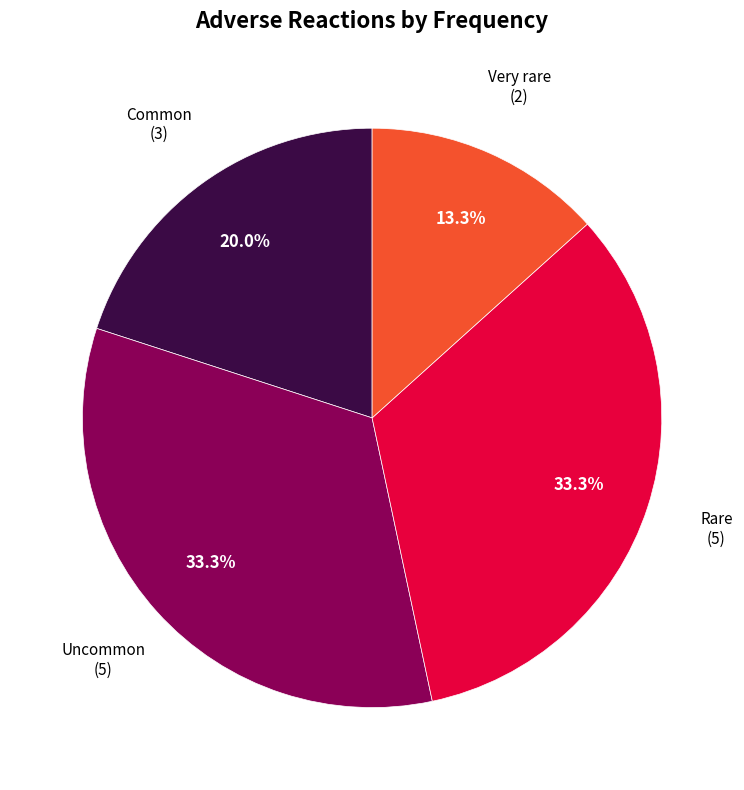

Does any single category account for the majority?

No